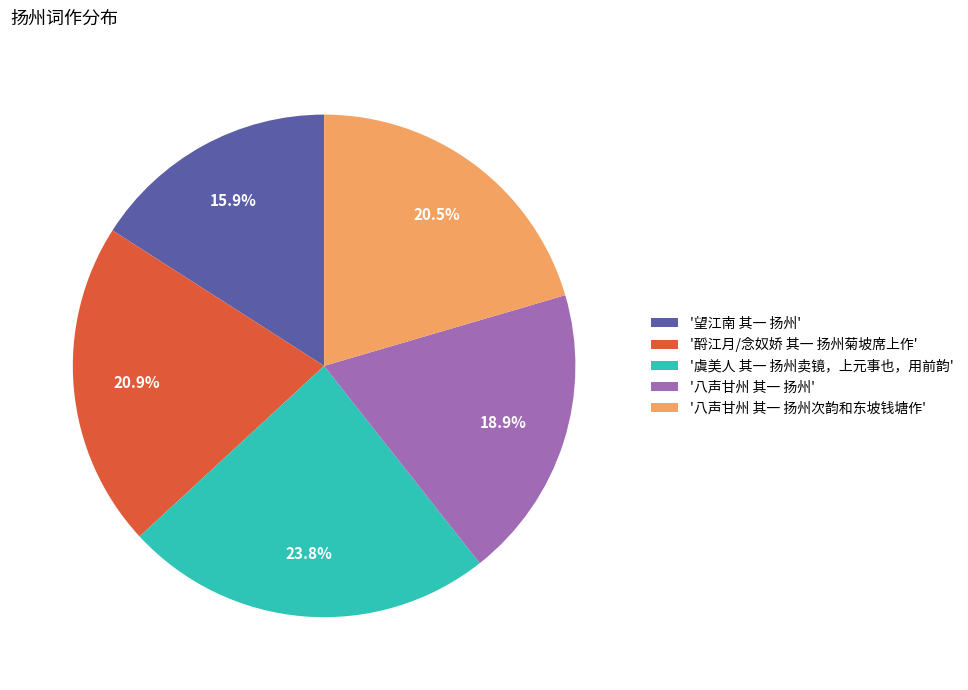

Combined, do '八声甘州 其一 扬州次韵和东坡钱塘作' and '望江南 其一 扬州' account for over 50%?

No